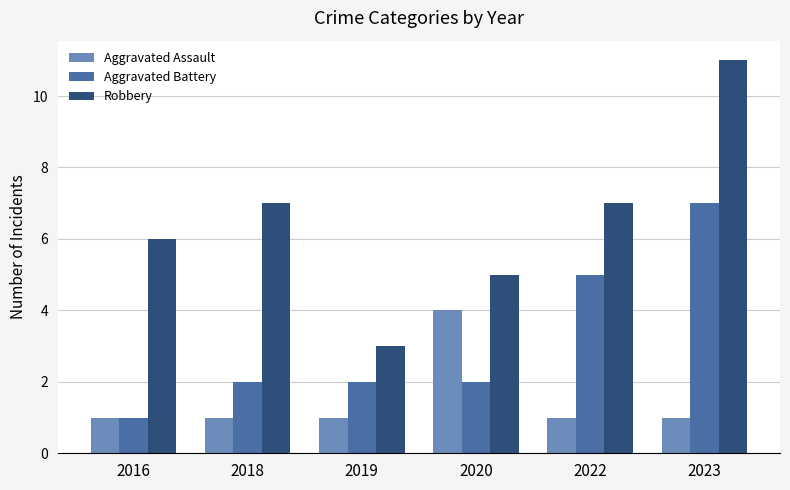

What is the sum of the Aggravated Assault values at 2019 and 2016?

2